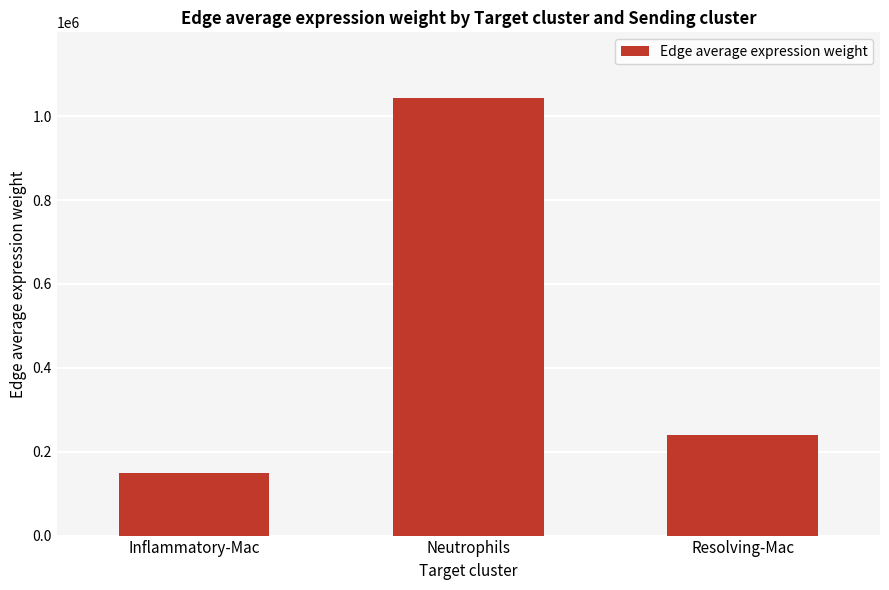

What is the difference between the maximum and second lowest values?

804667.5